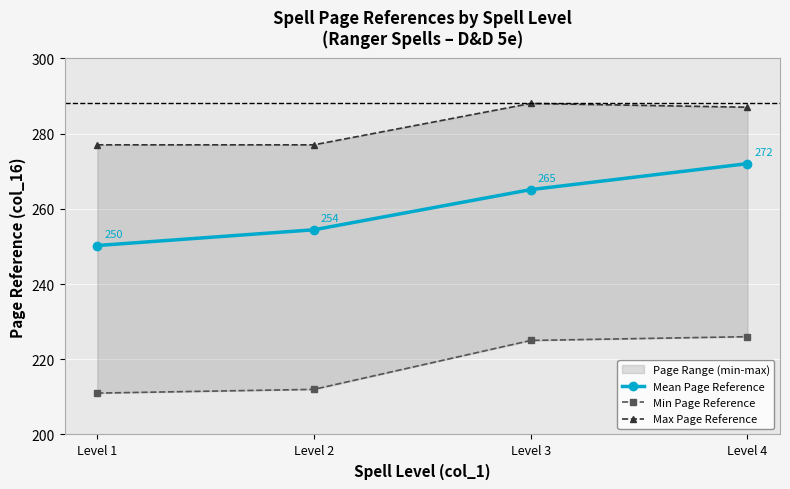

What is the value of the Max Page Reference point at the 2nd from the left?

277.0